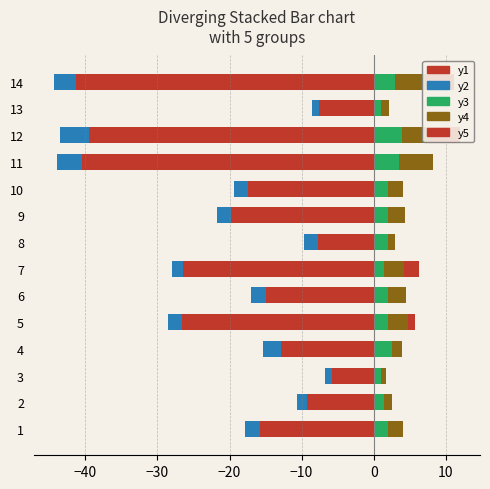

Which series has the largest total across all categories?

y4